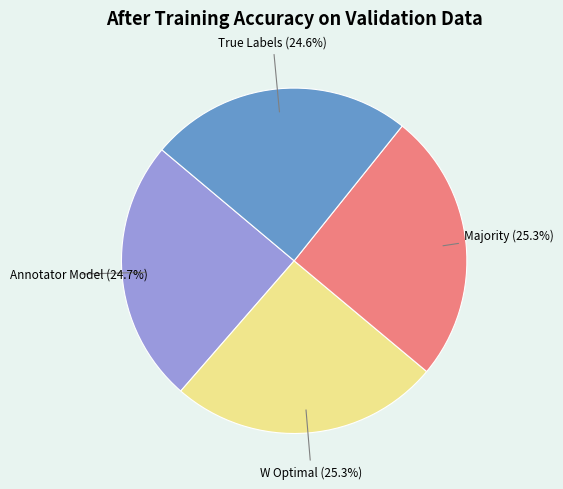

Is there a majority slice in this chart?

No